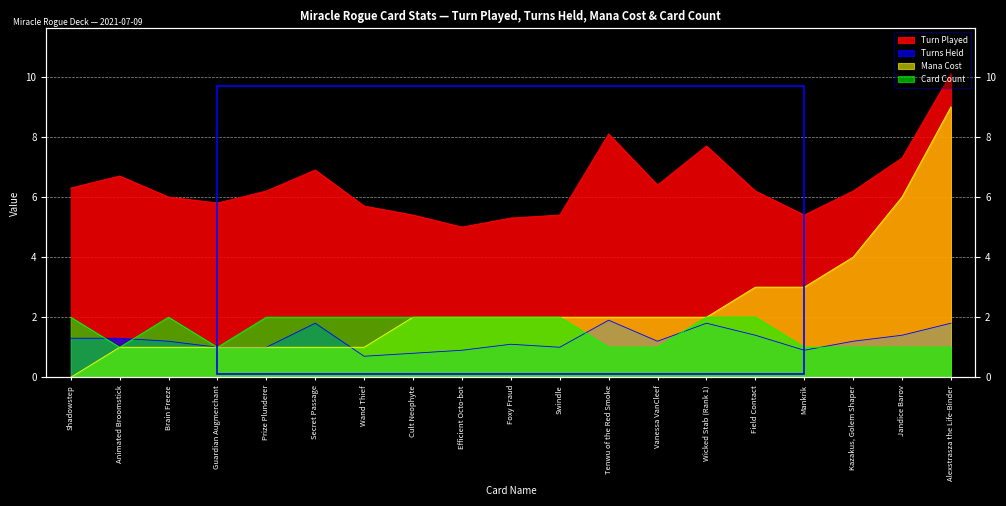

True or false: Card Count and Turn Played cross at least once.

False